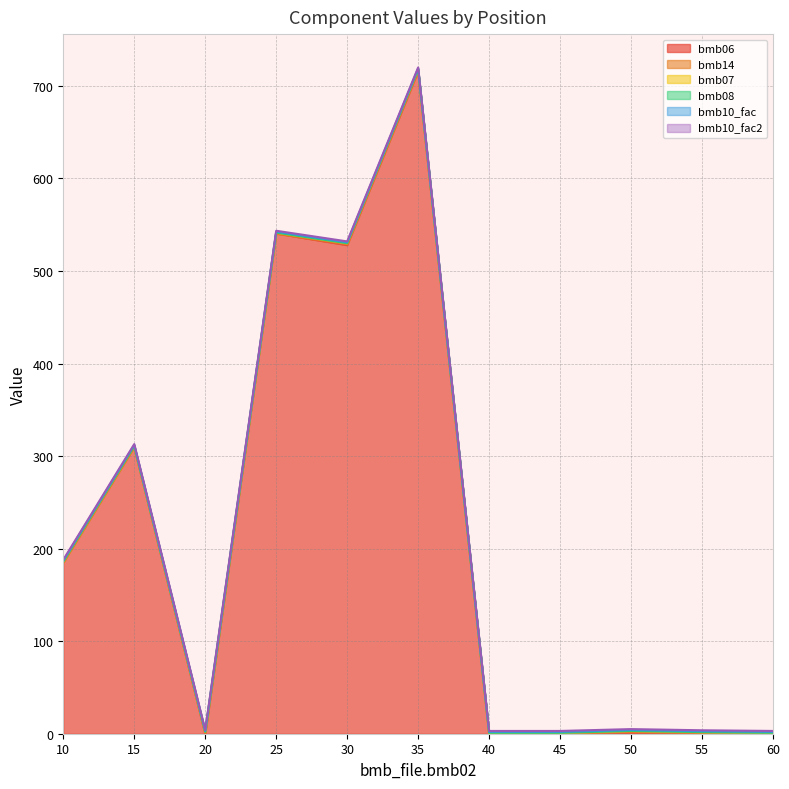

Is it true that bmb_file.bmb07 equals 1.0 at 60?

True